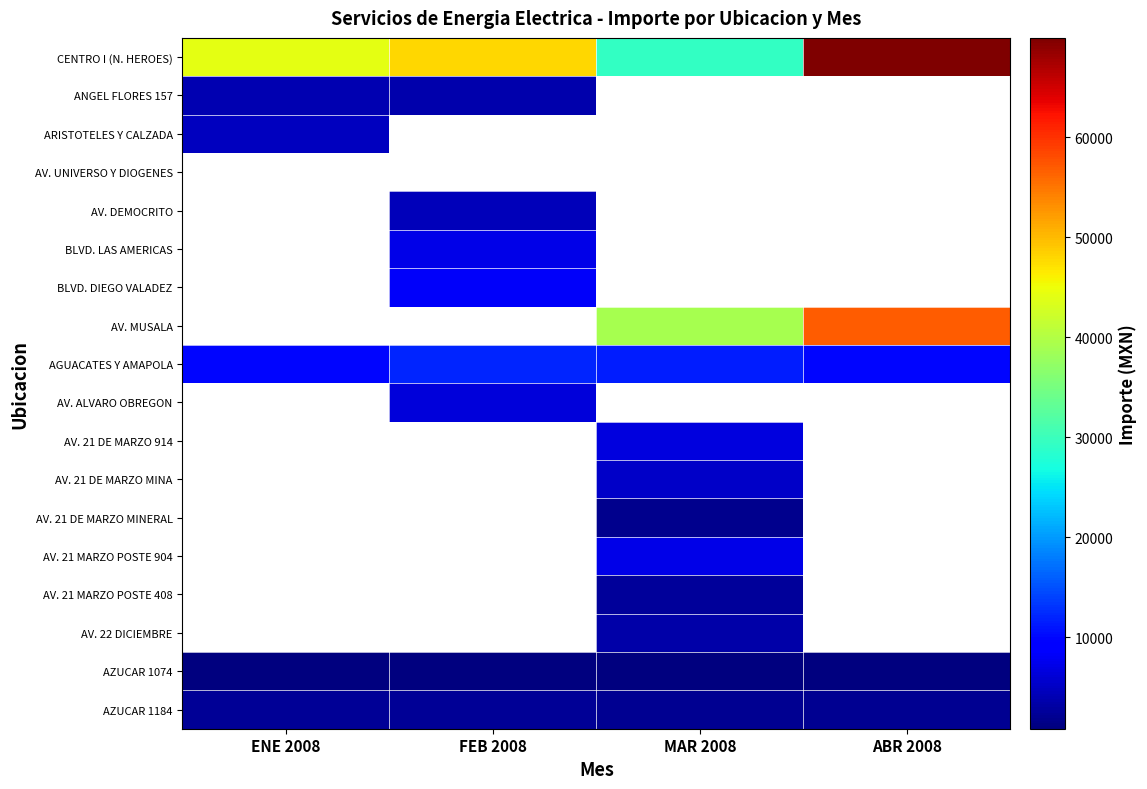

Which series changed the most between FEB 2008 and MAR 2008?

CENTRO I (N. HEROES)